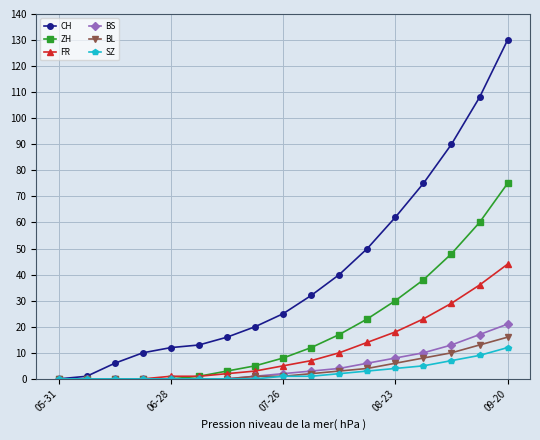

Which series has the largest range (max minus min)?

CH